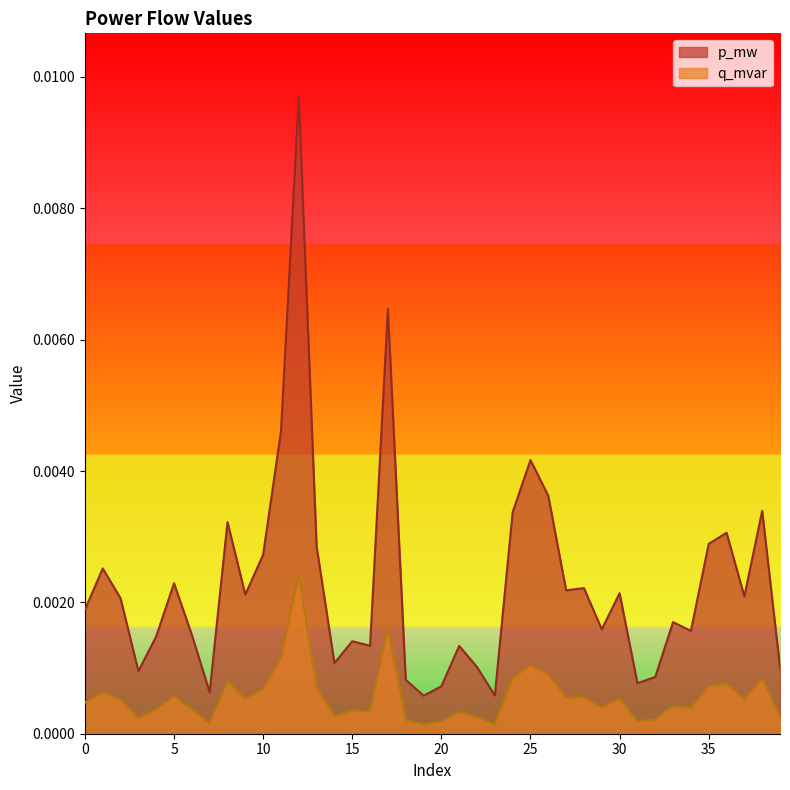

Which category has the lowest value across all series?

19